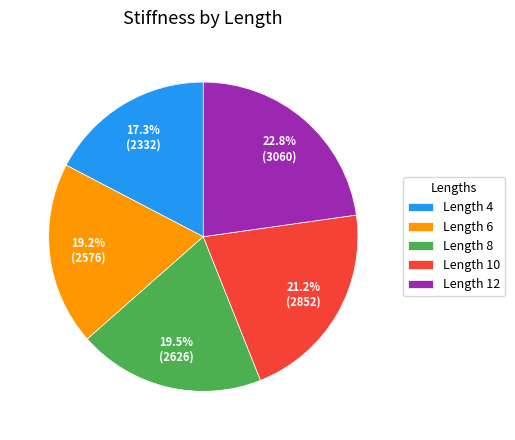

Is there any slice that represents more than half of the pie?

No